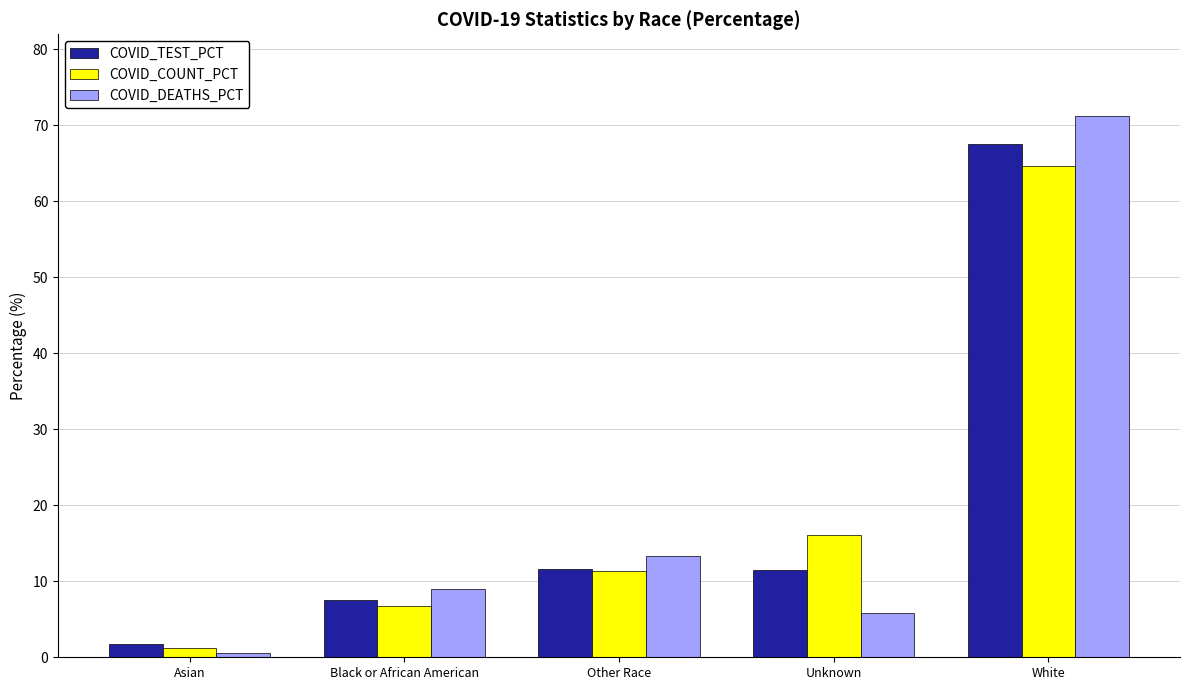

At Black or African American, list the series in order from smallest to largest.

COVID_COUNT_PCT, COVID_TEST_PCT, COVID_DEATHS_PCT